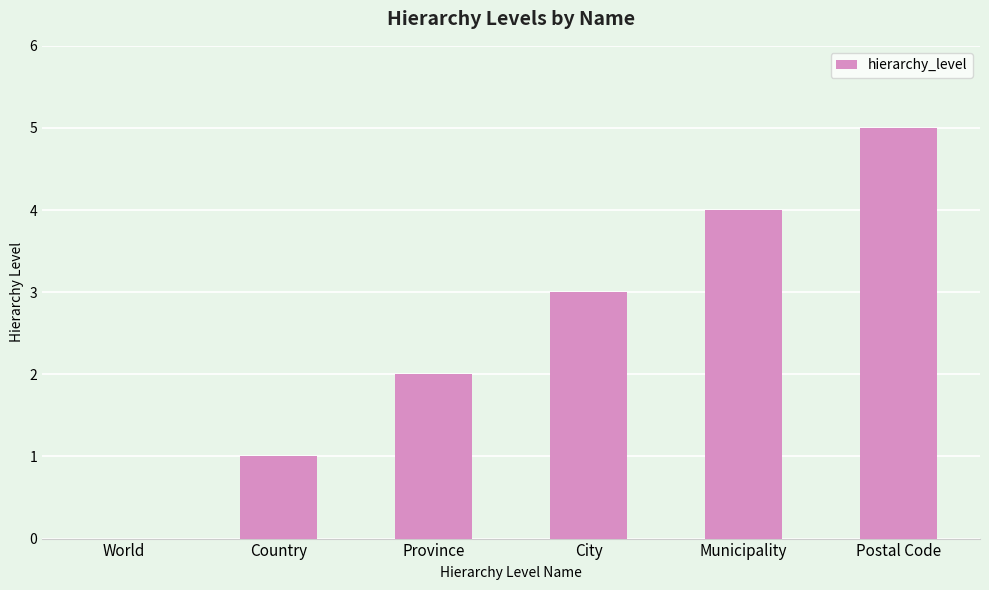

What is the change in value from Country to Postal Code?

+4